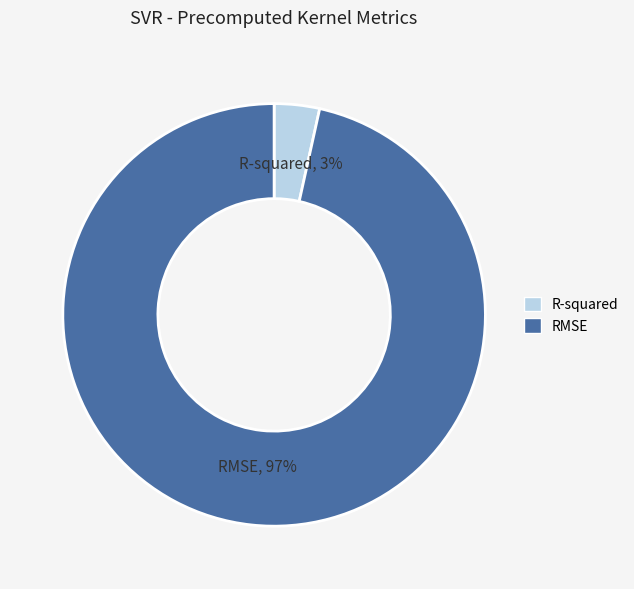

Between R-squared and RMSE, which is larger?

RMSE